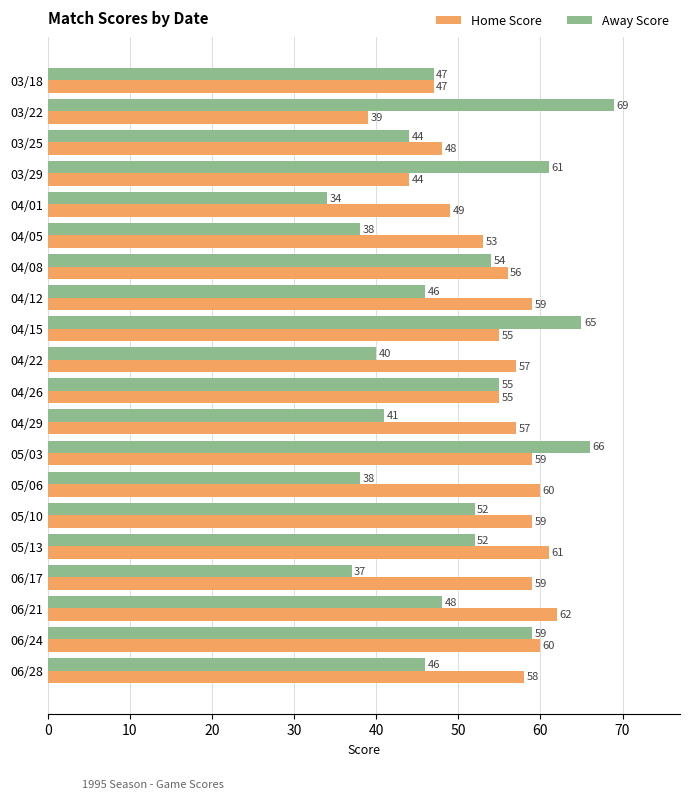

What is the smallest value displayed?

34